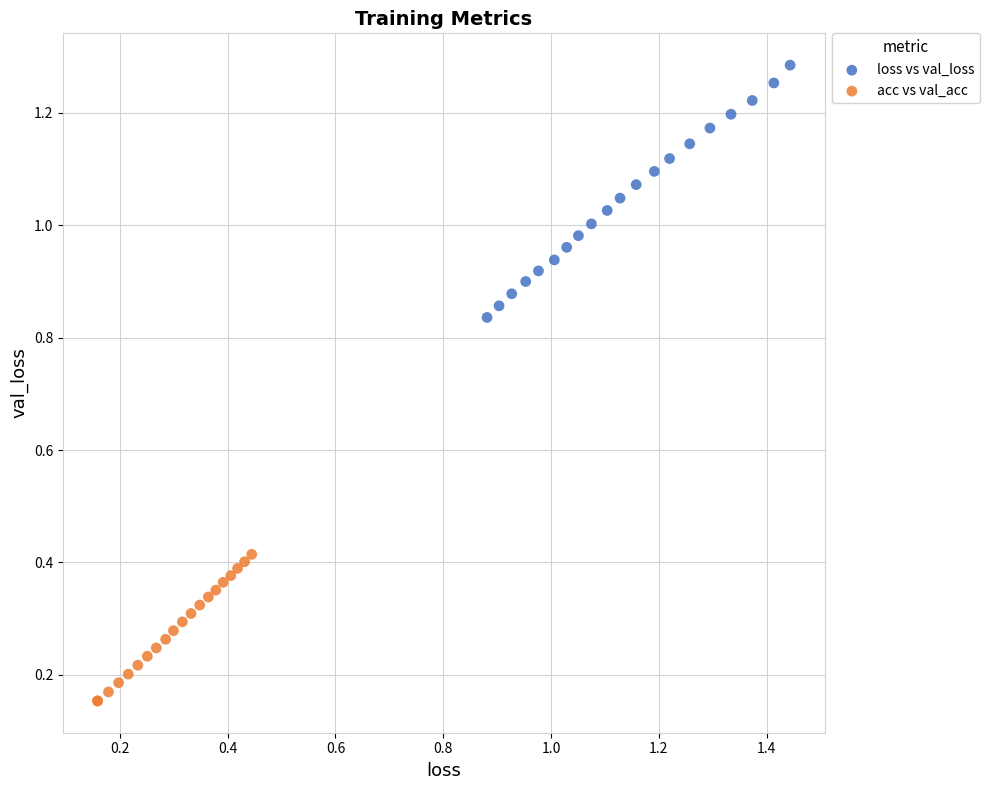

Which series has the widest spread of Y values?

loss vs val_loss